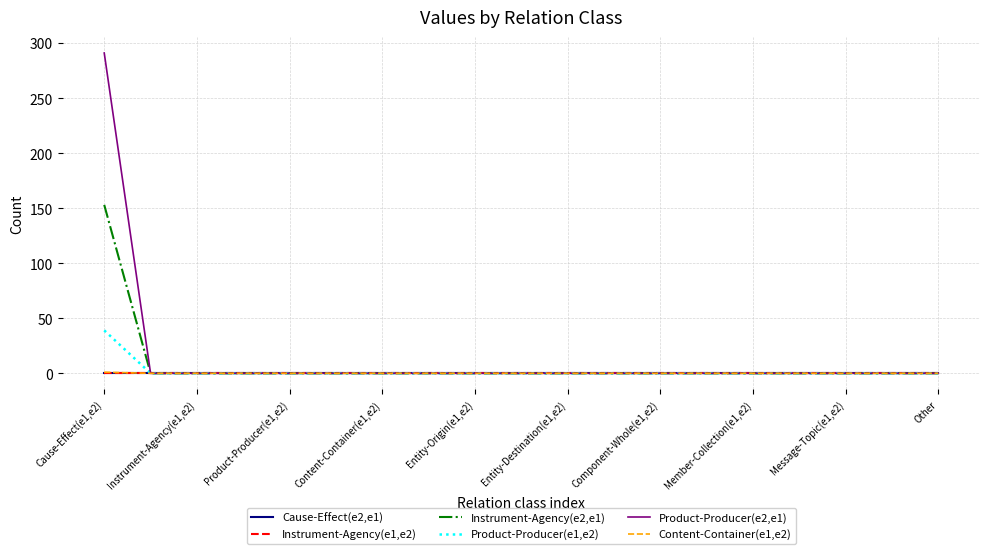

How many lines are shown in the chart?

6